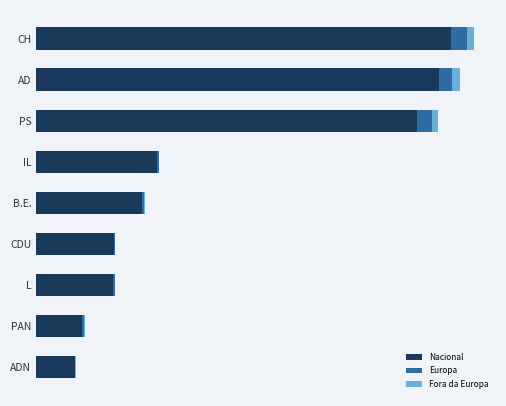

Rank the series by their maximum value, from highest to lowest.

Nacional, Europa, Fora da Europa